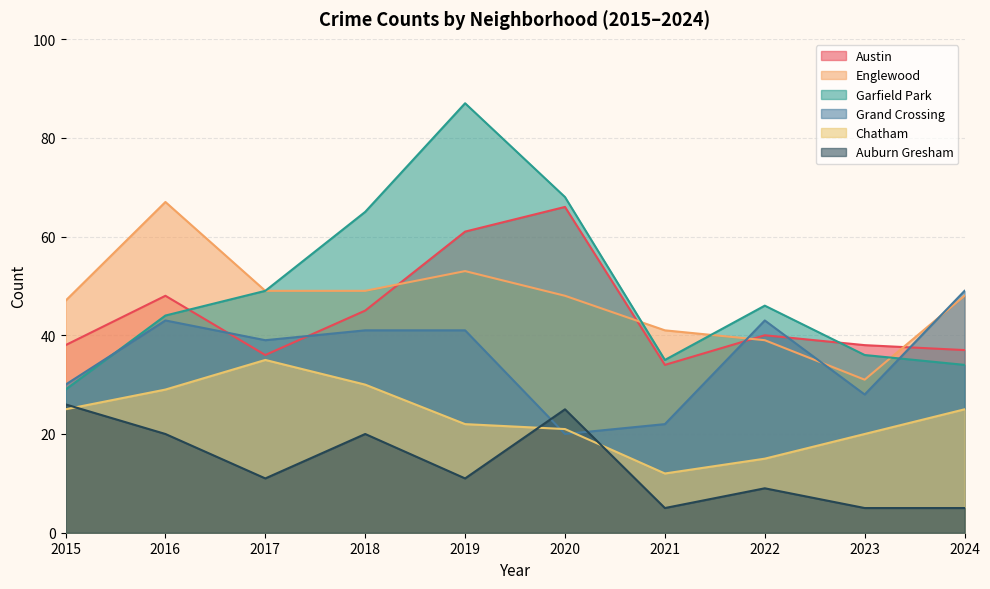

How many lines are shown in the chart?

6